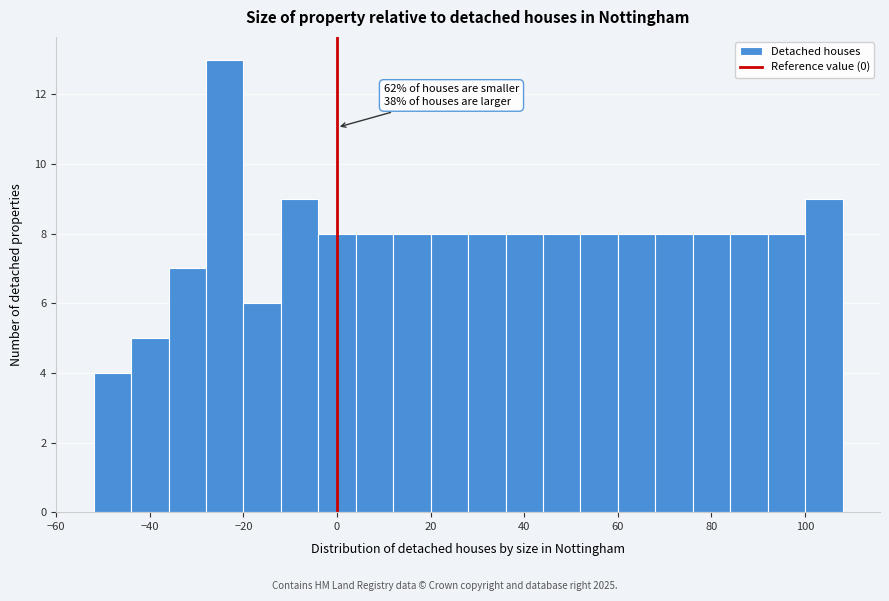

Over which range of the x-axis is the bar tallest?

-28 to -20